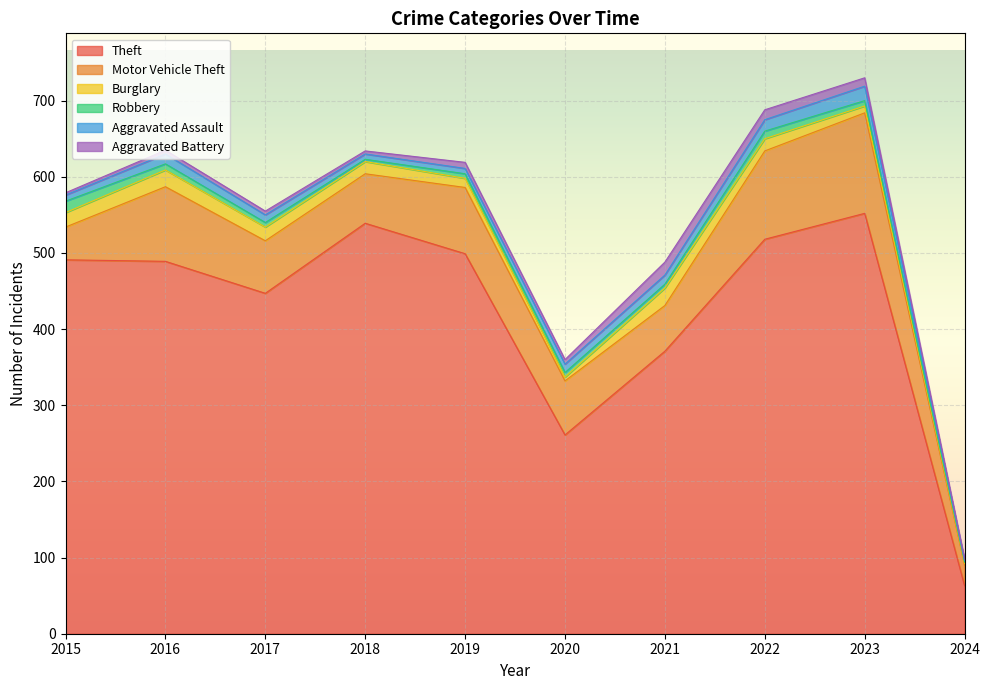

True or false: Burglary has more than 1 interior local peaks.

True